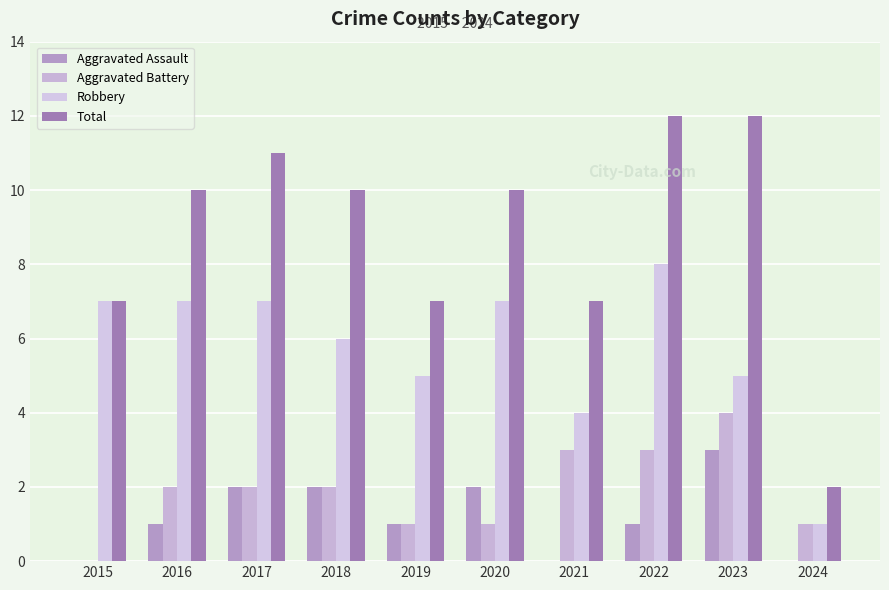

Reading right to left, list all the values displayed in this chart.

Aggravated Assault: 2024=0	2023=3	2022=1	2021=0	2020=2	2019=1	2018=2	2017=2	2016=1	2015=0
Aggravated Battery: 2024=1	2023=4	2022=3	2021=3	2020=1	2019=1	2018=2	2017=2	2016=2	2015=0
Robbery: 2024=1	2023=5	2022=8	2021=4	2020=7	2019=5	2018=6	2017=7	2016=7	2015=7
Total: 2024=2	2023=12	2022=12	2021=7	2020=10	2019=7	2018=10	2017=11	2016=10	2015=7